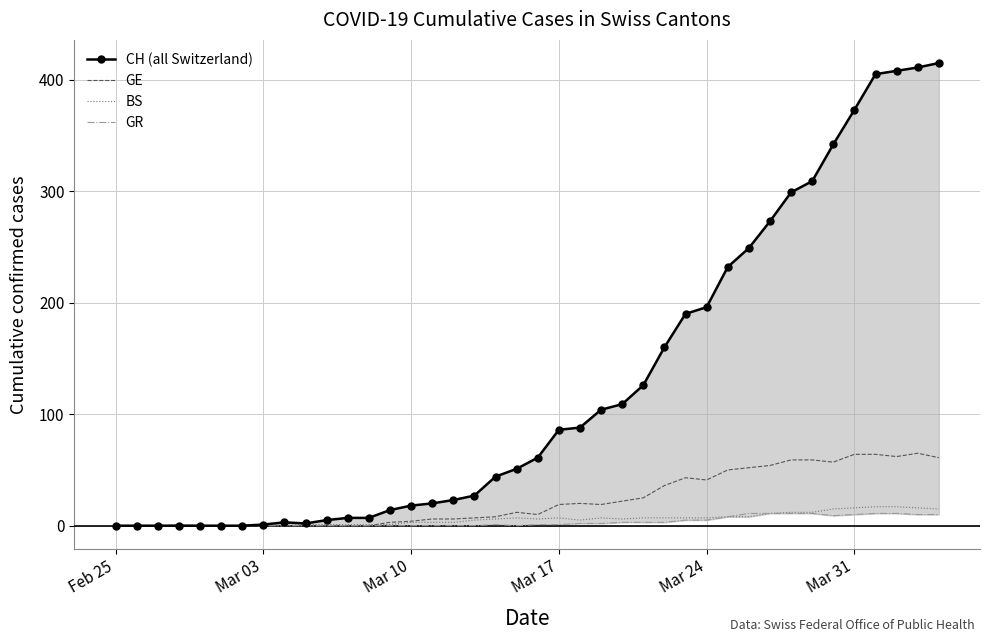

The GE series shows 19 at Mar 17. True or false?

True